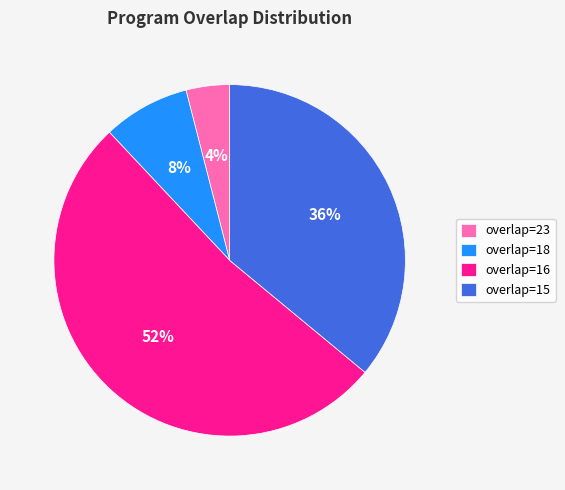

Does overlap=15 represent more than half of the total?

No